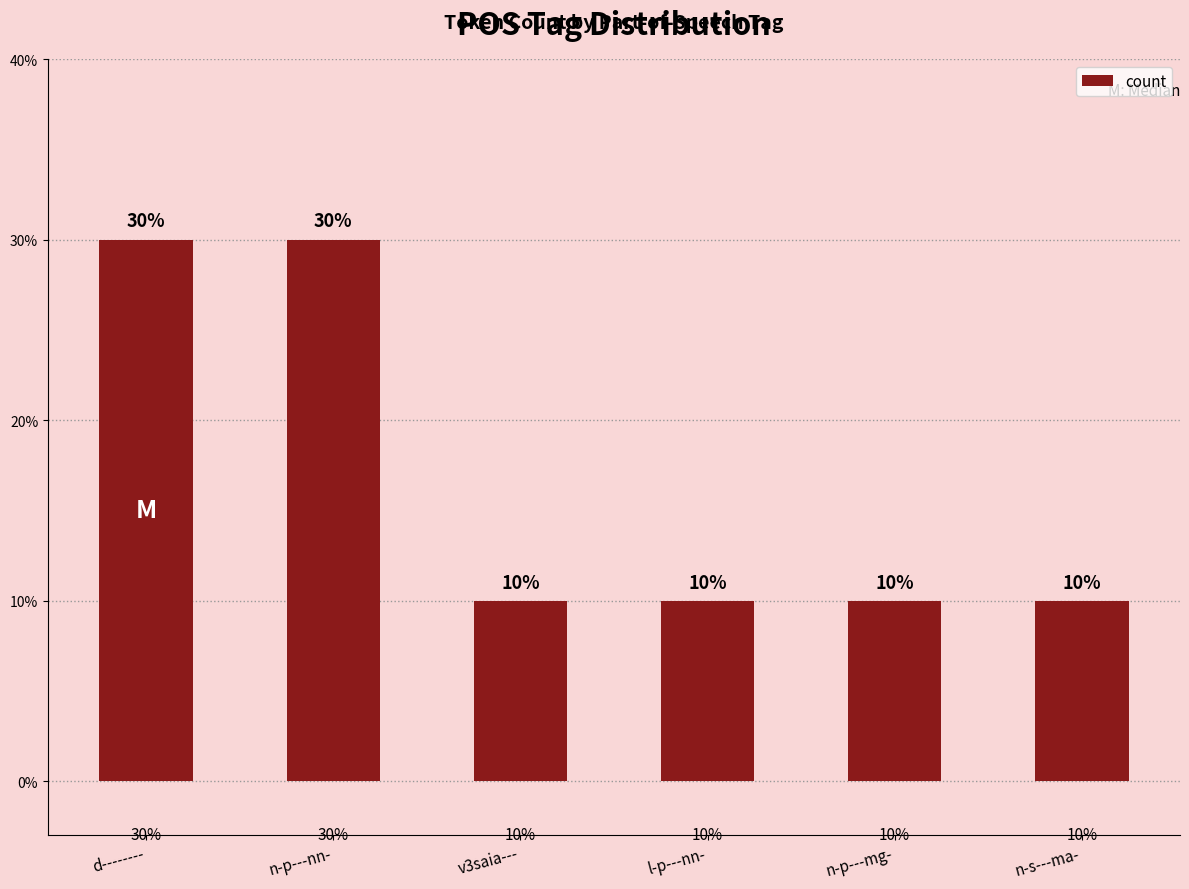

Are the bars horizontal?

No